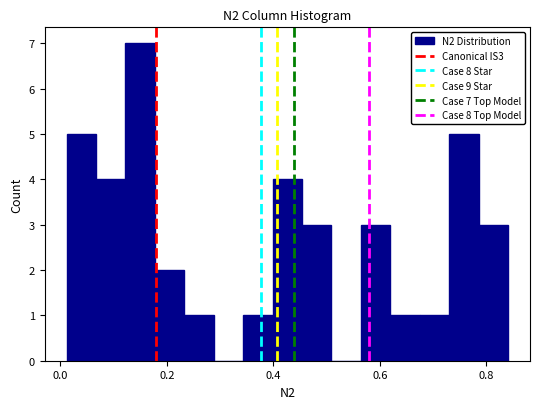

Around what value on the x-axis is the tallest bar? Give the approximate position of its centre, as read against the axis.

0.16